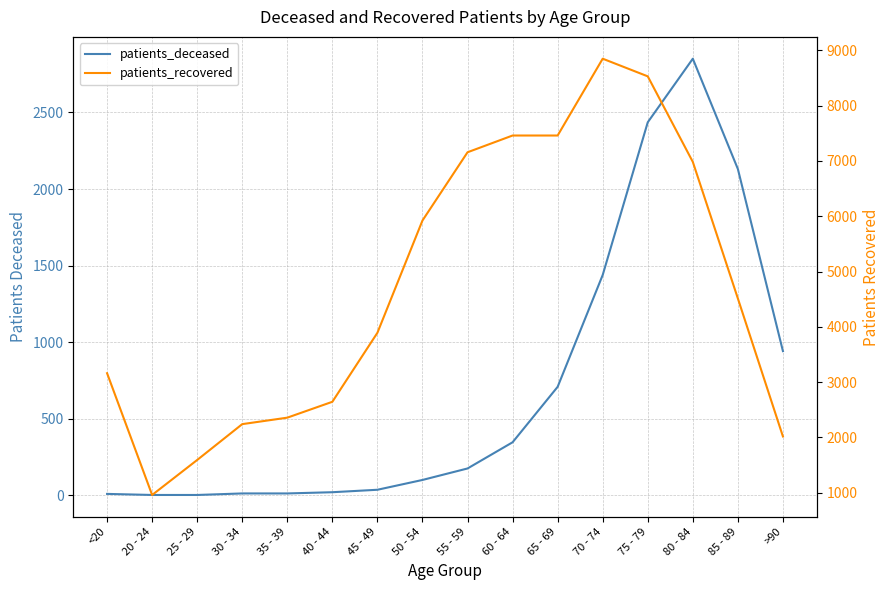

At how many categories does at least one series exceed 4632?

7